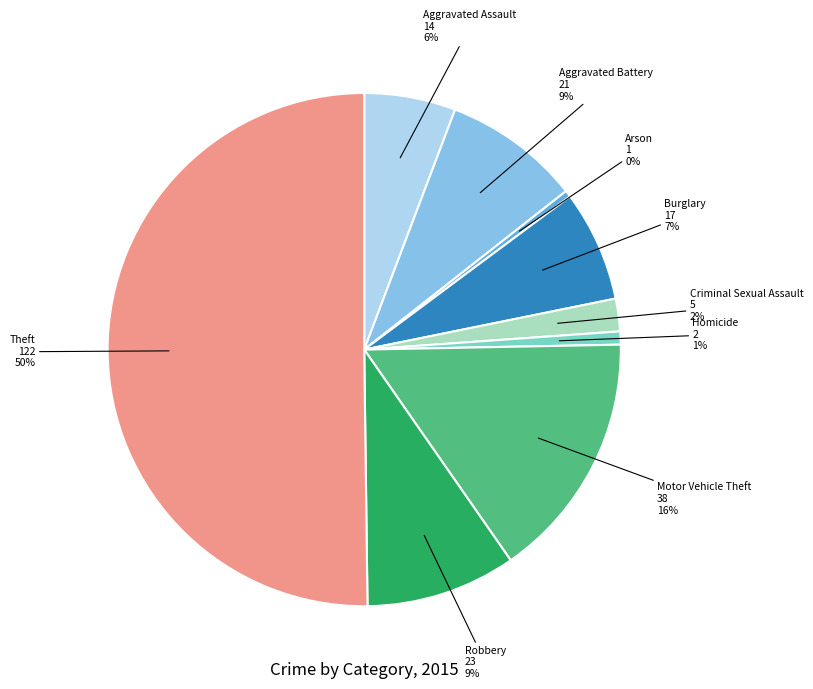

To the nearest percent, what is the average slice percentage?

11%